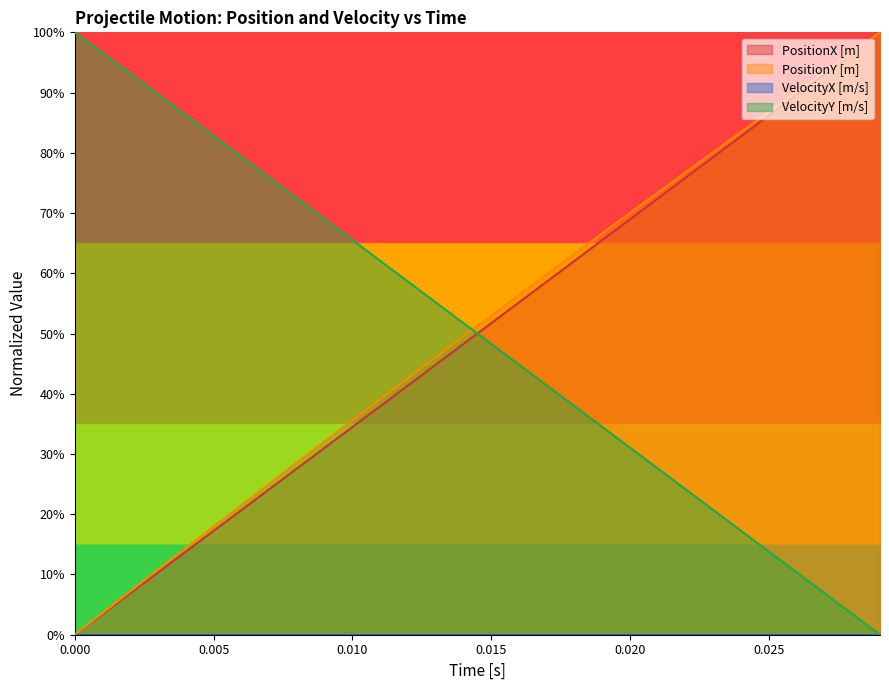

Which series has the largest total across all categories?

PositionY [m]